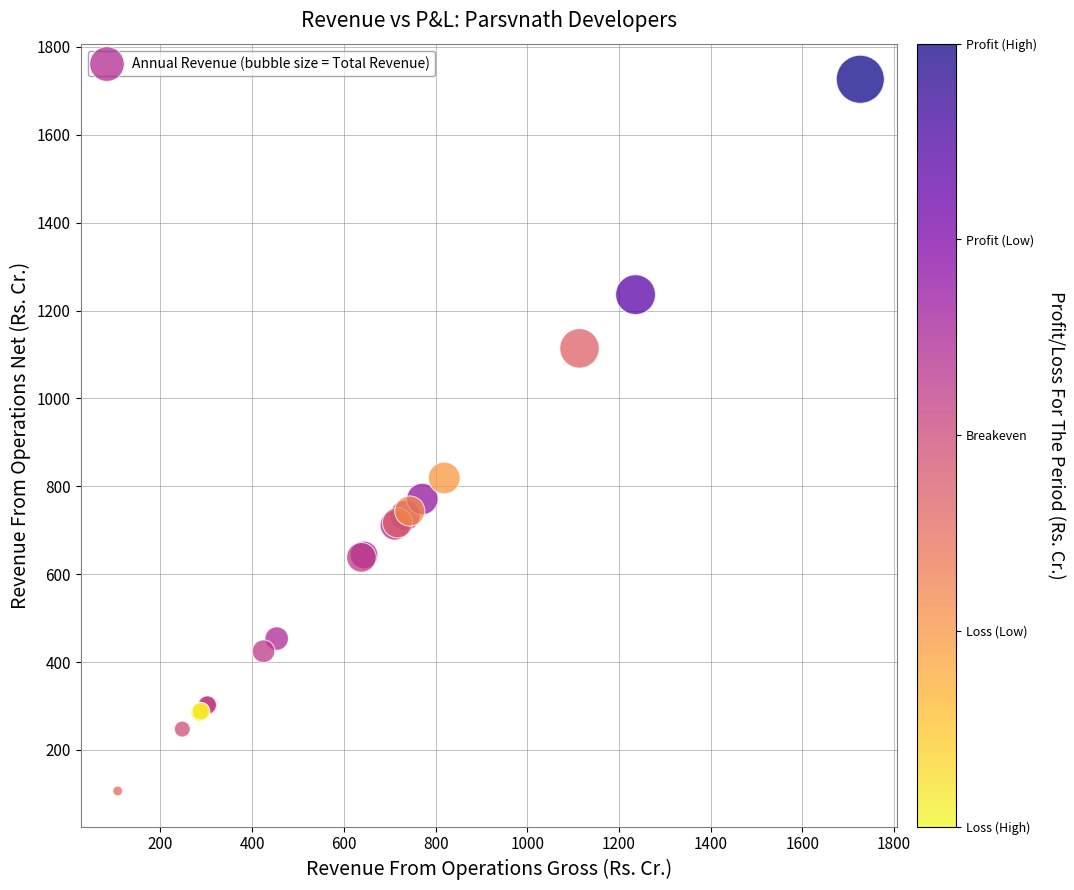

What Y value in the scatter plot is closest to 916?

819.0